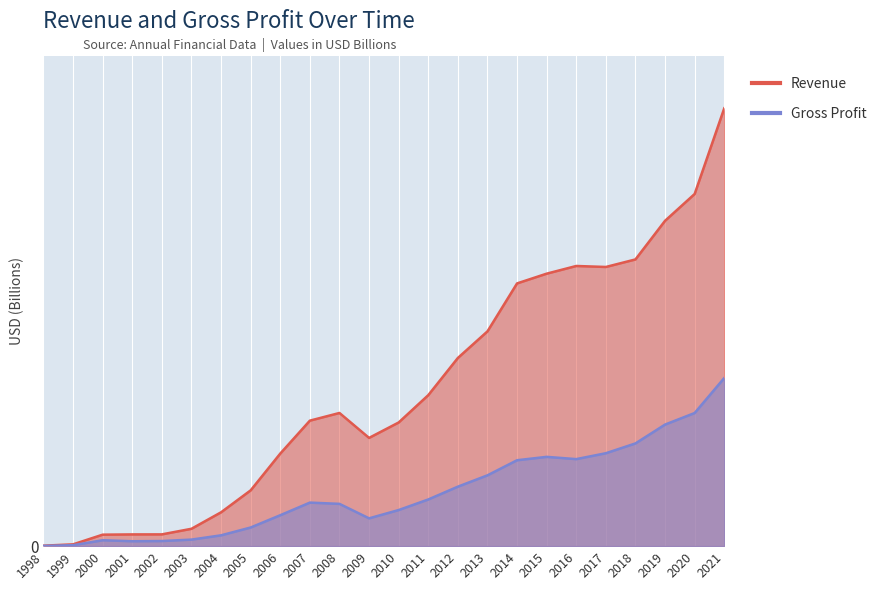

How many distinct data groups are displayed?

2